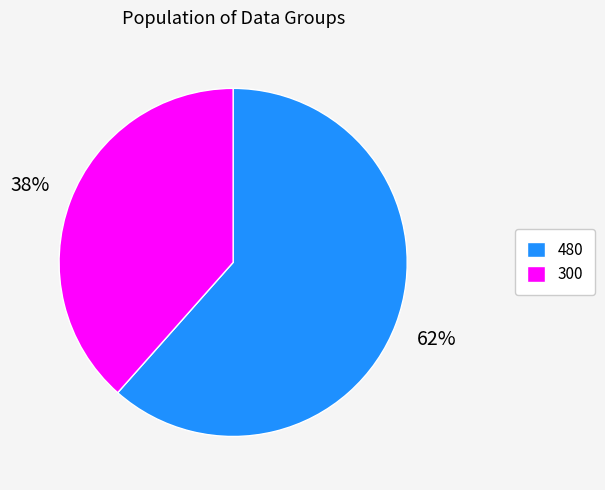

To the nearest percent, what is the combined percentage of 480 and 300?

100%